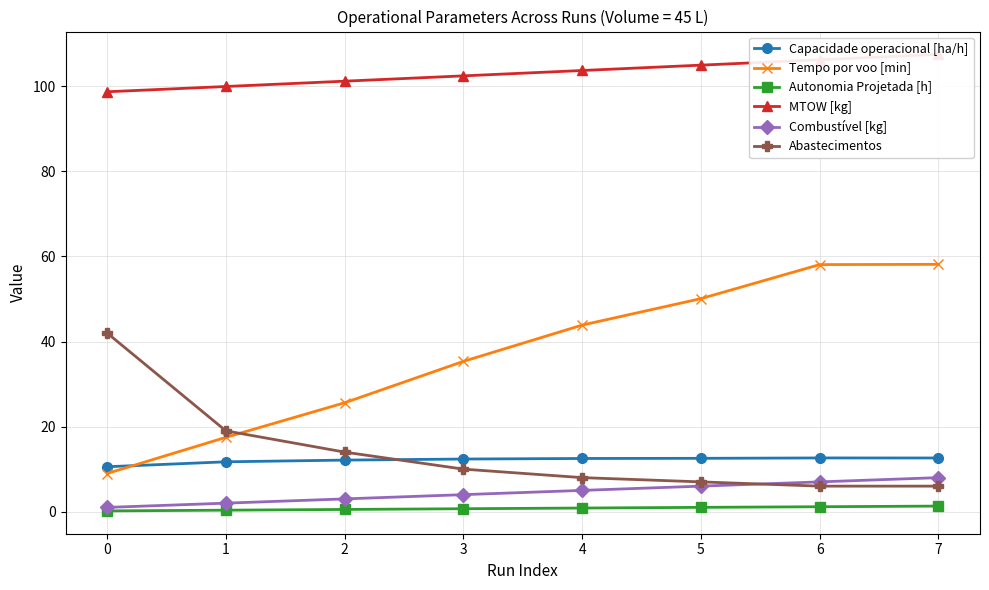

Which has a higher value, 0 or 1?

1